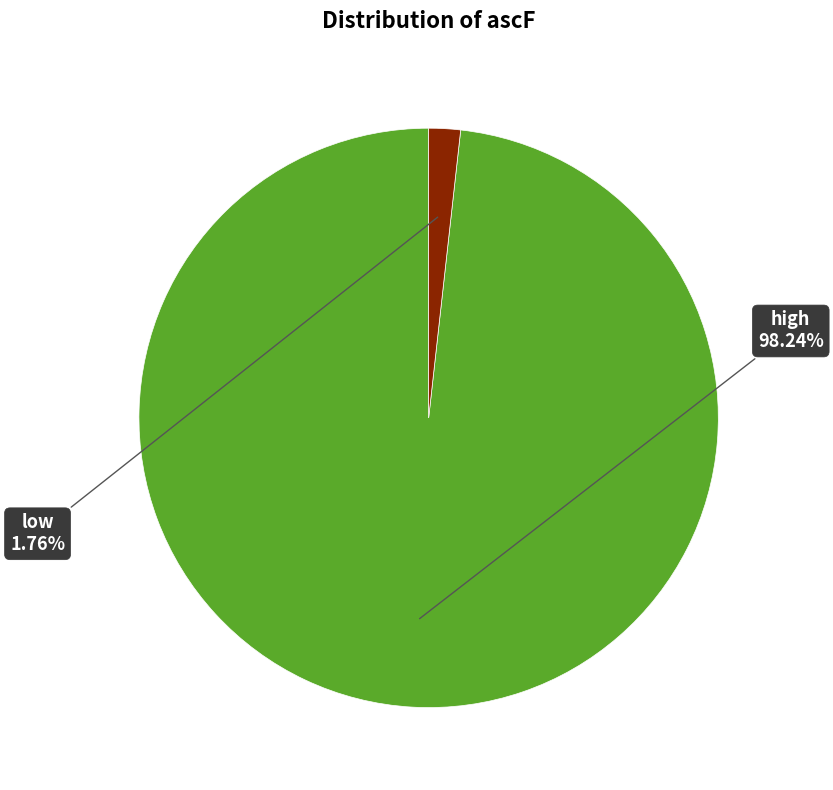

Is there a majority slice in this chart?

Yes